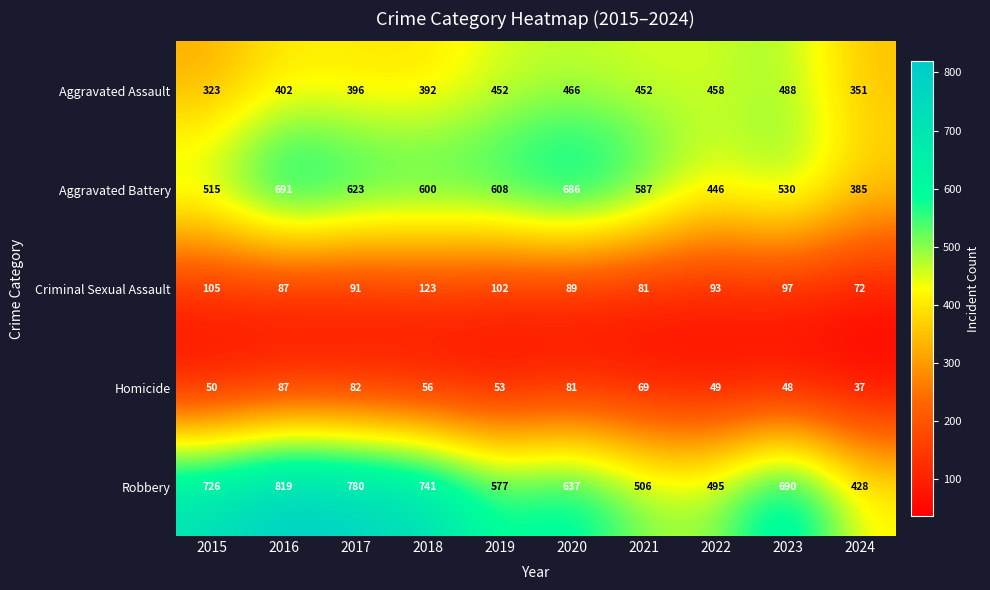

At which label does Criminal Sexual Assault first exceed 93?

2015